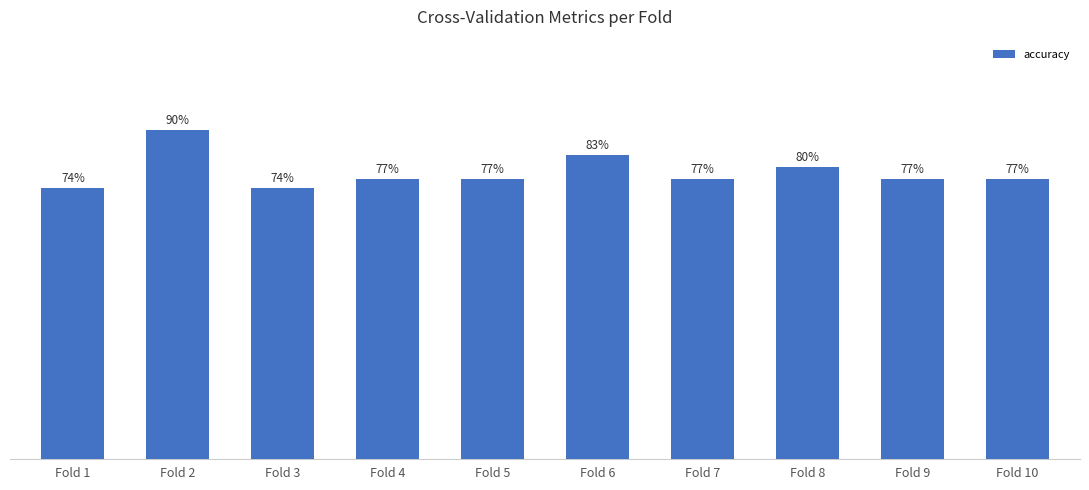

What is the value of the 10th bar from the left?

0.8